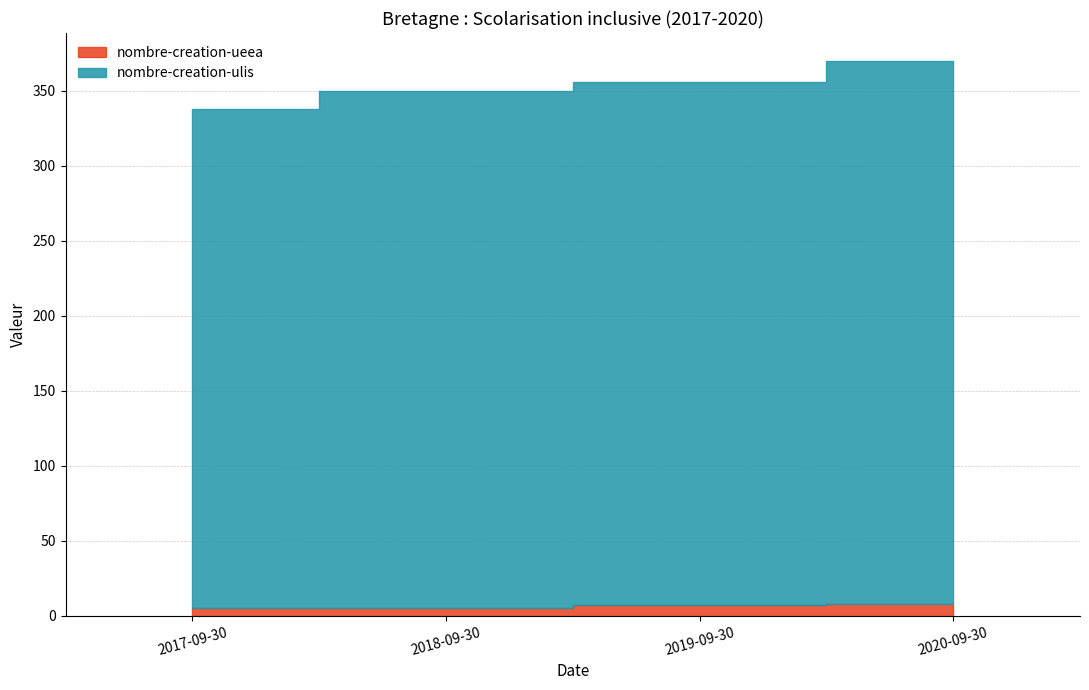

What is the difference between the nombre-creation-ulis values at 2017-09-30 and 2020-09-30?

32